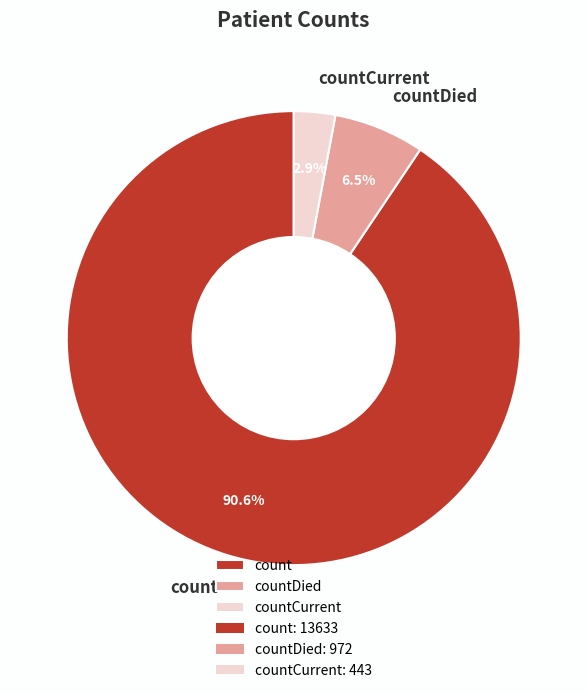

Between countCurrent and countDied, which is larger?

countDied